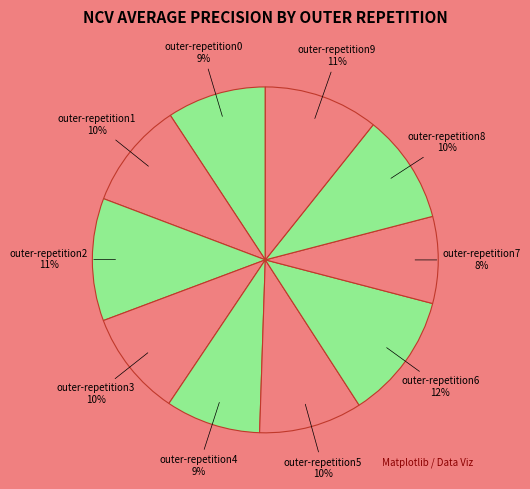

To the nearest percent, what is the average slice percentage?

10%